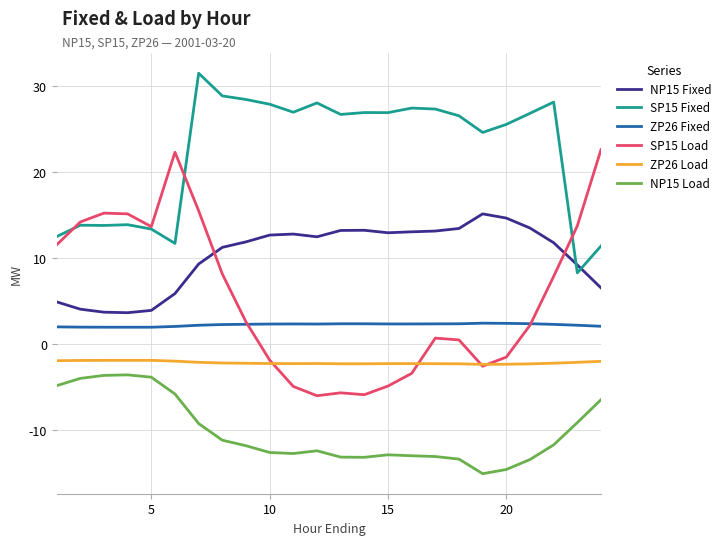

Which series ends up on top after the final intersection of SP15 Load and ZP26 Load?

SP15 Load